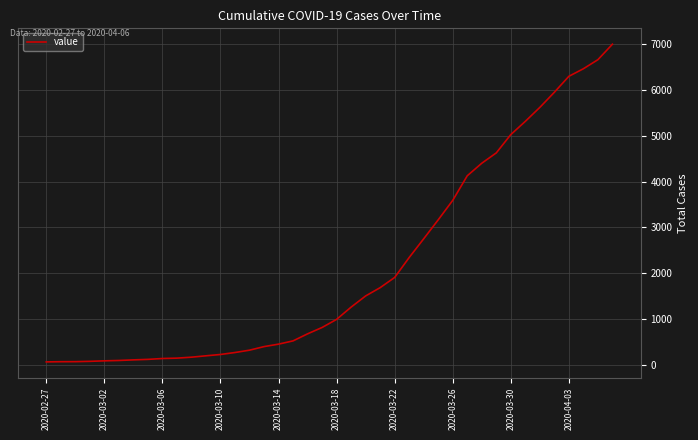

What is the difference between the maximum and minimum values?

6940